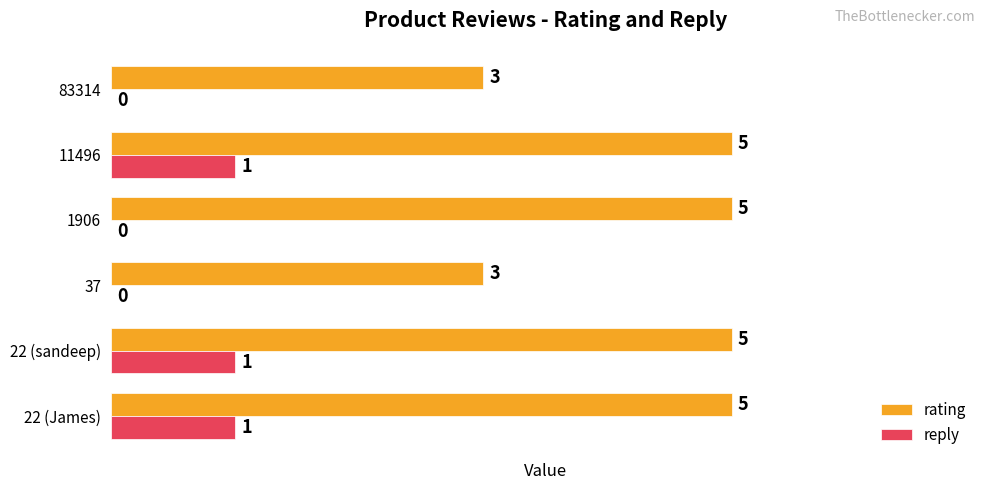

Between 37 and 1906, which series saw the biggest shift?

rating